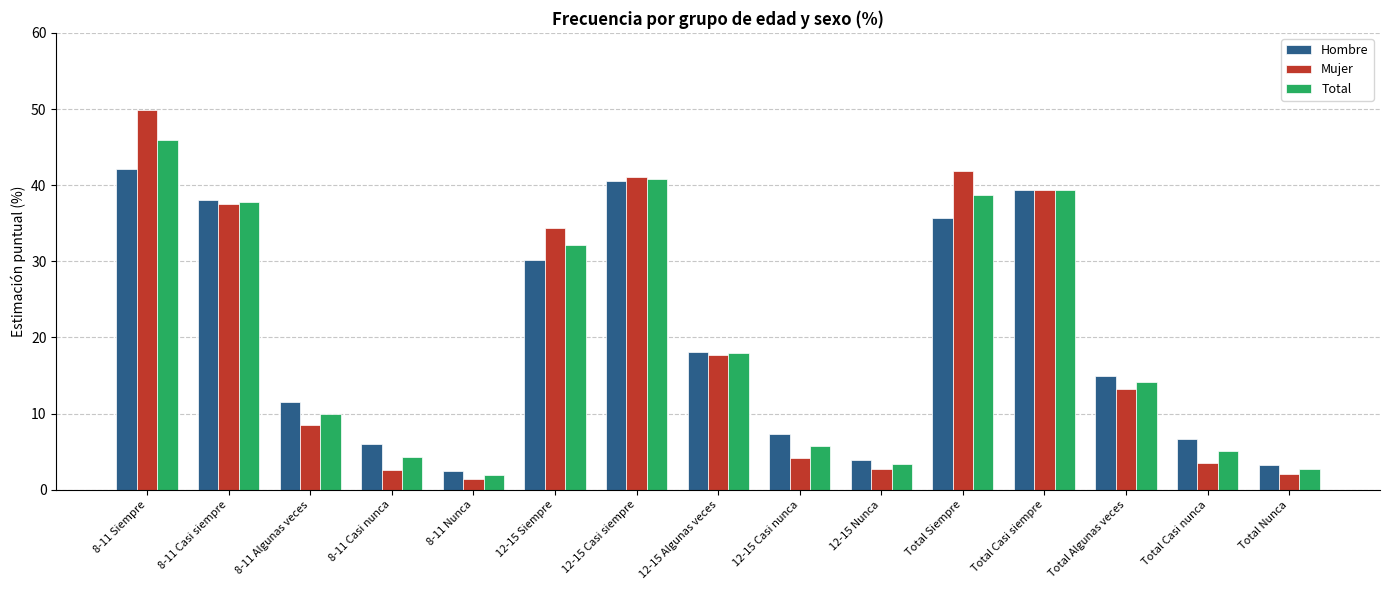

Where is Mujer nearest to the value 25?

12-15 Algunas veces